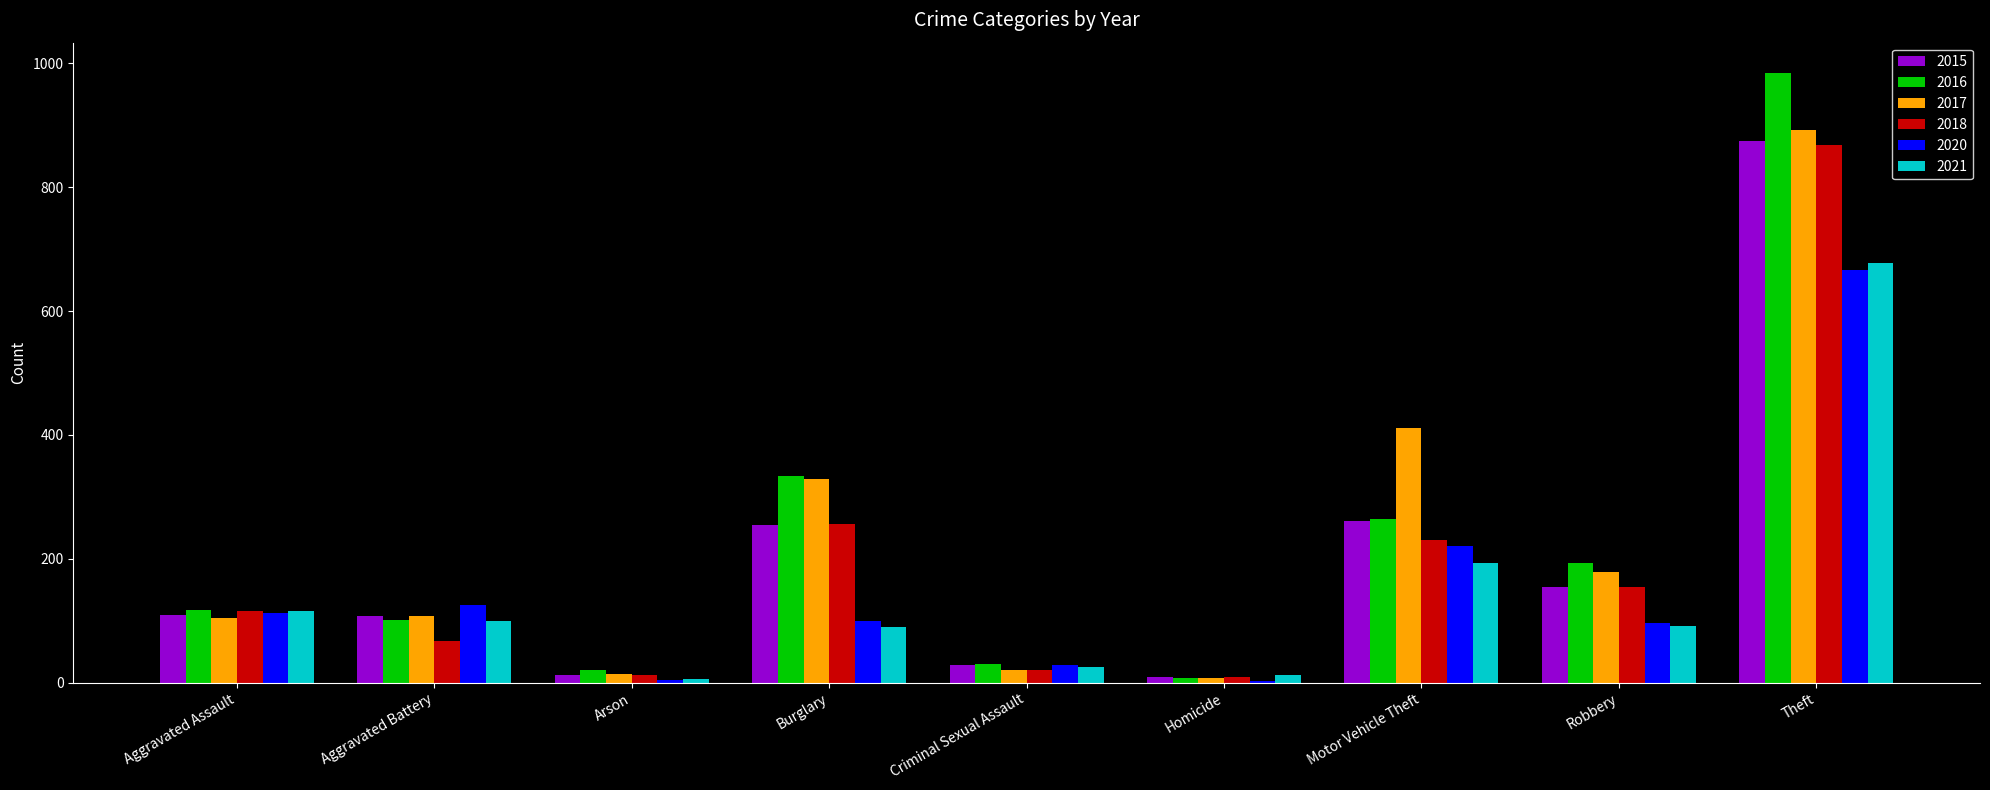

Count the number of data series in this chart.

6